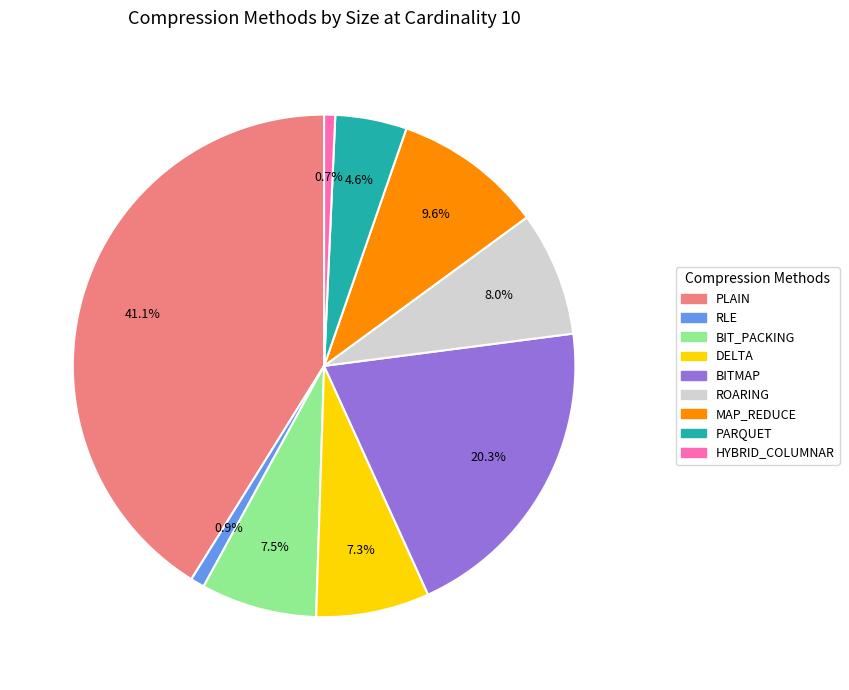

What is the largest slice in the pie chart?

PLAIN